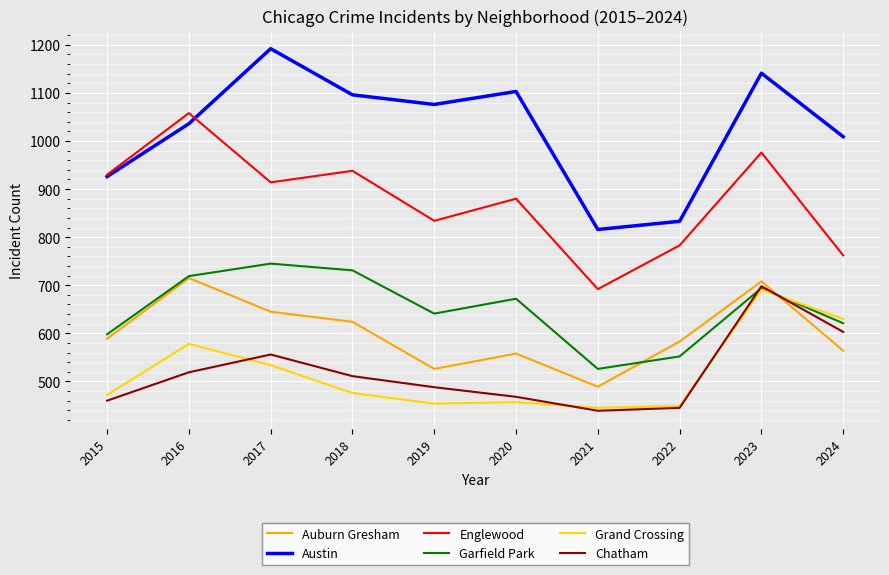

What is the difference between the maximum and second lowest values in the Chatham series?

253